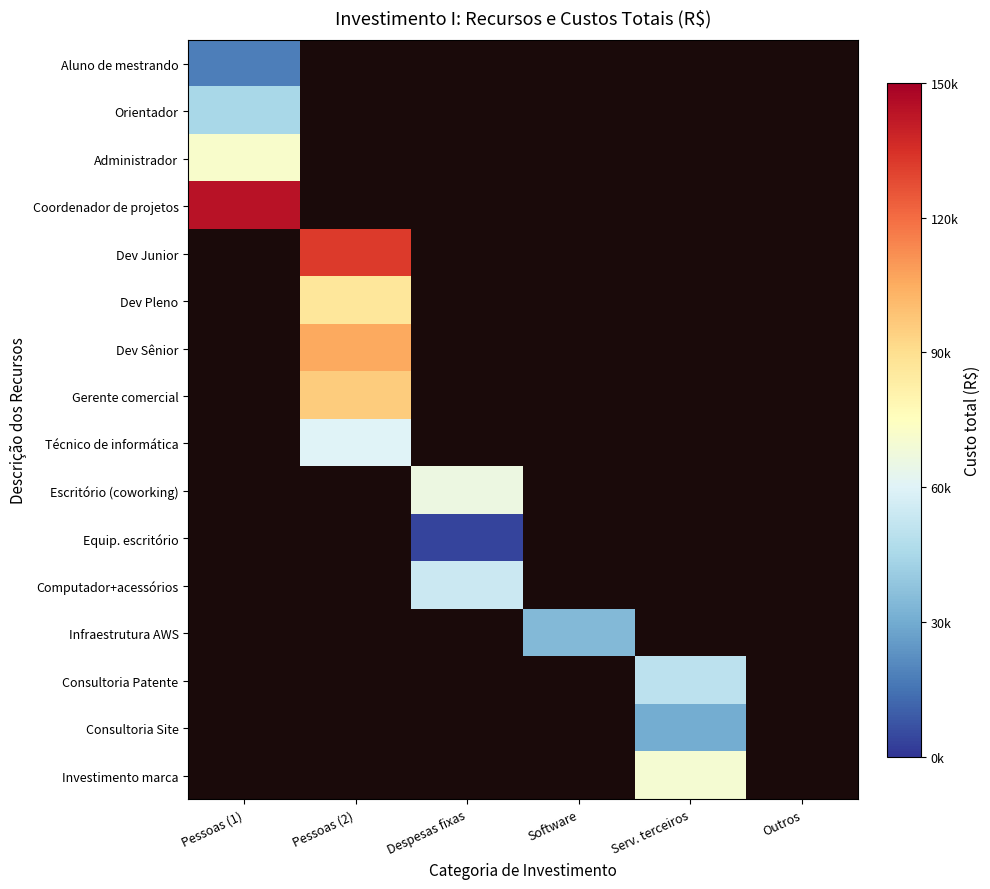

How many categories are shown in the chart?

6